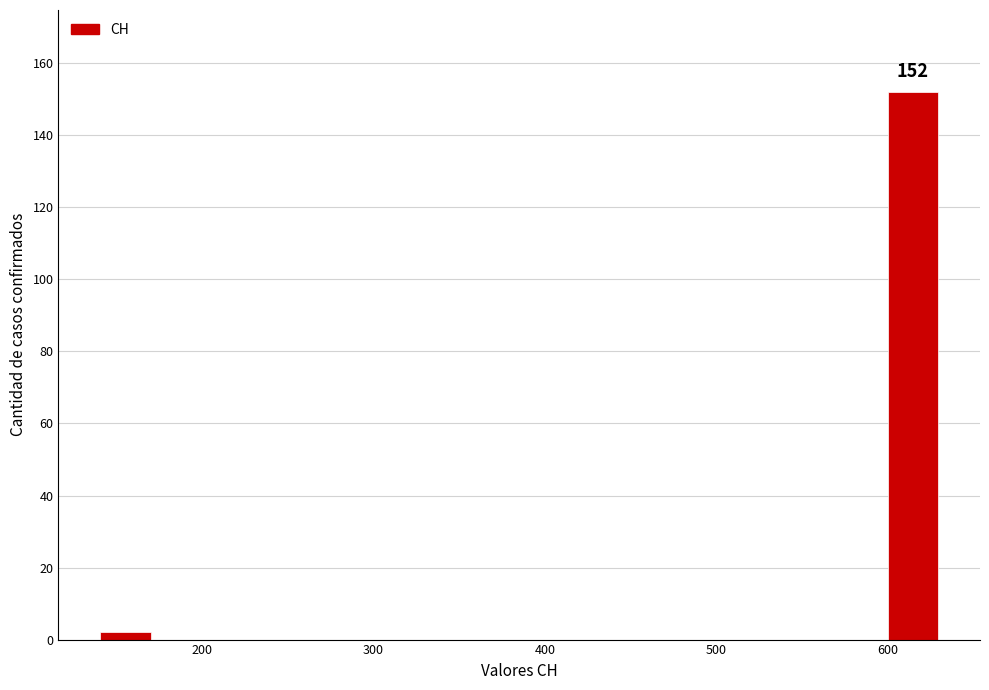

Read against the x-axis, roughly where is the centre of the tallest bar?

610